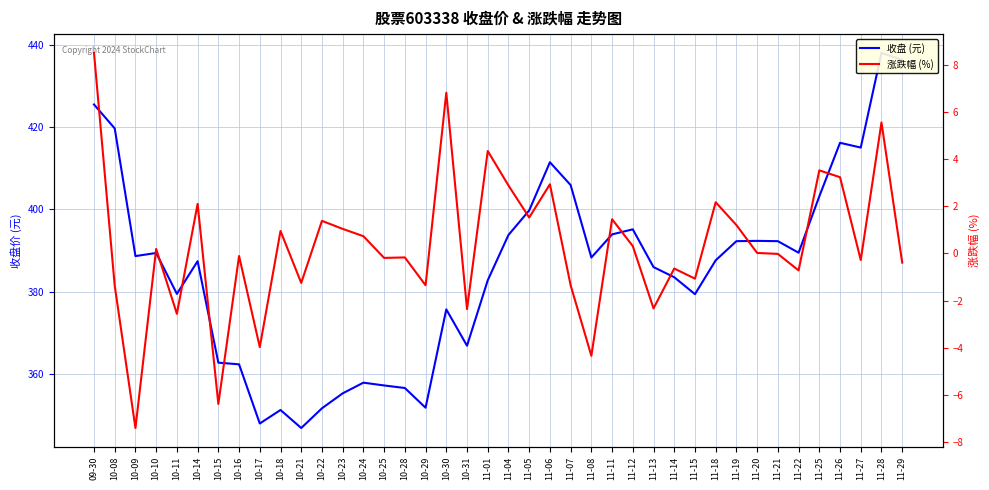

Which has a higher value, 11-11 or 11-22?

11-11